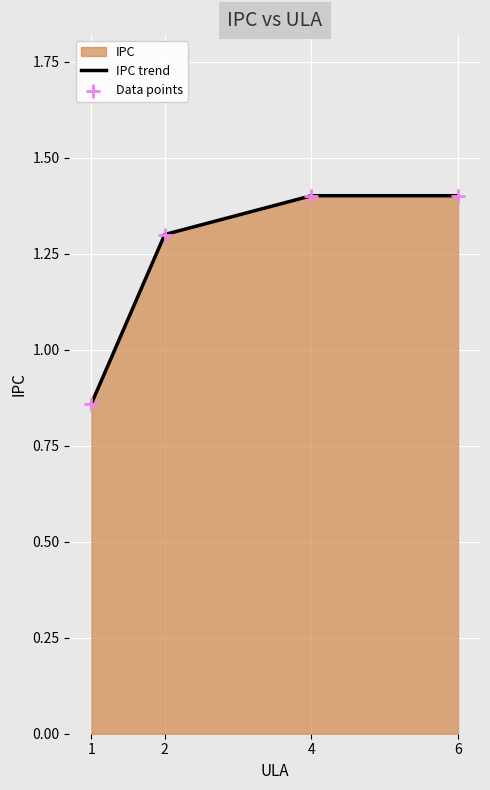

What is the total value across all series at 2?

2.6